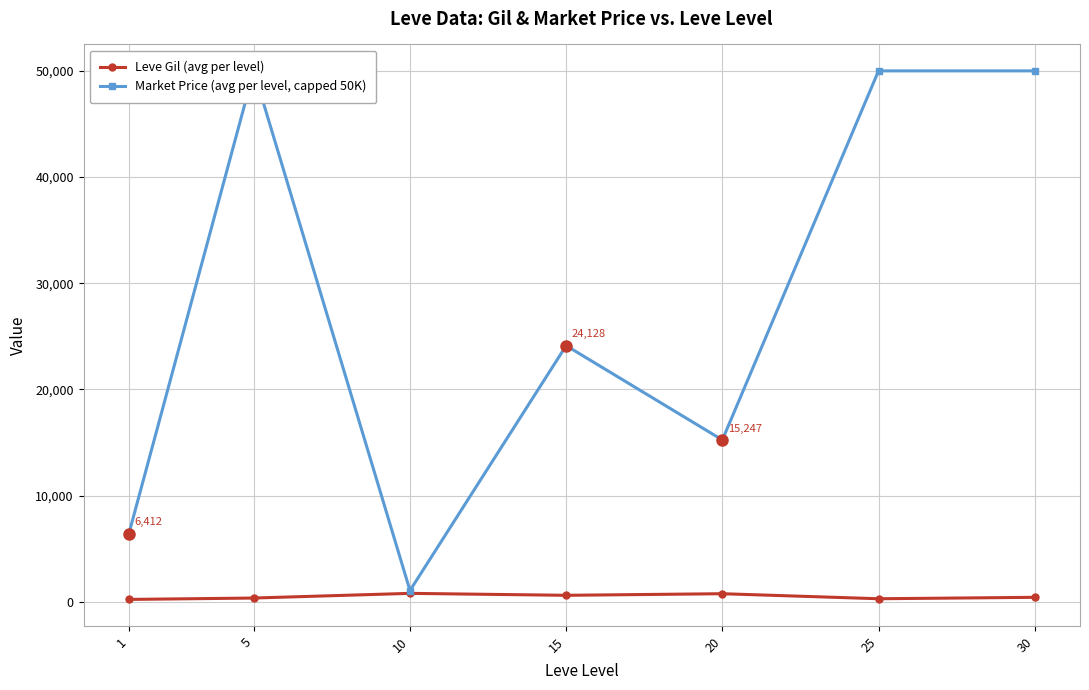

True or false: Leve Gil (avg per level) and Market Price (avg per level, capped 50K) cross at least once.

False